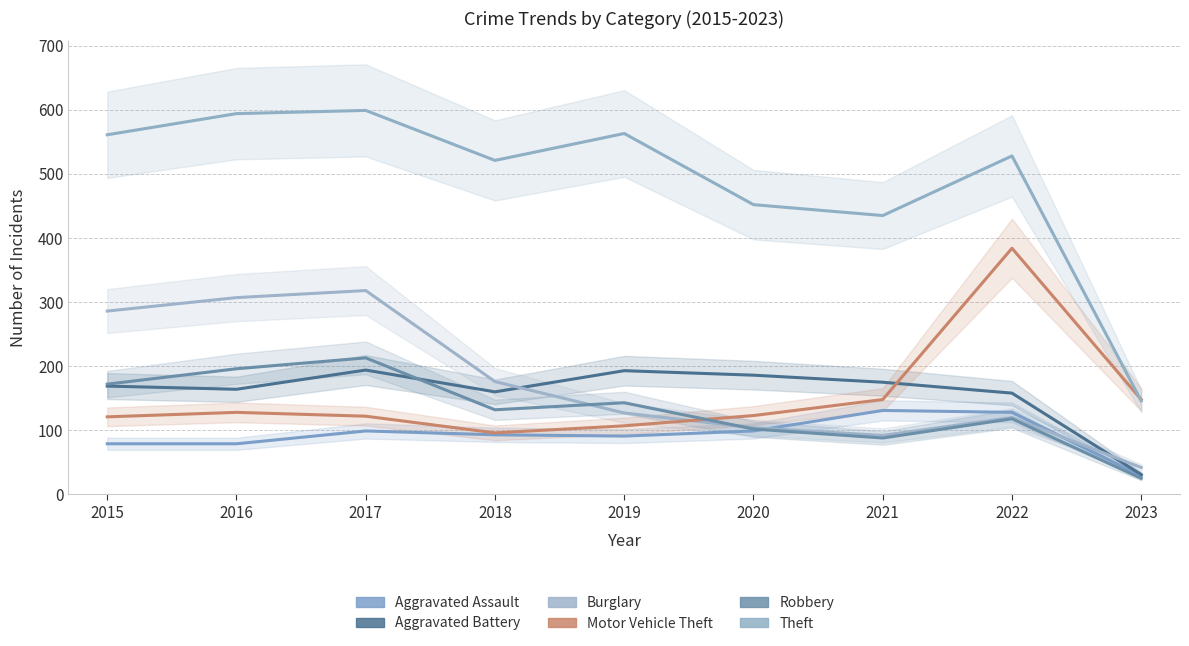

Between 2015 and 2016, which is larger?

2015